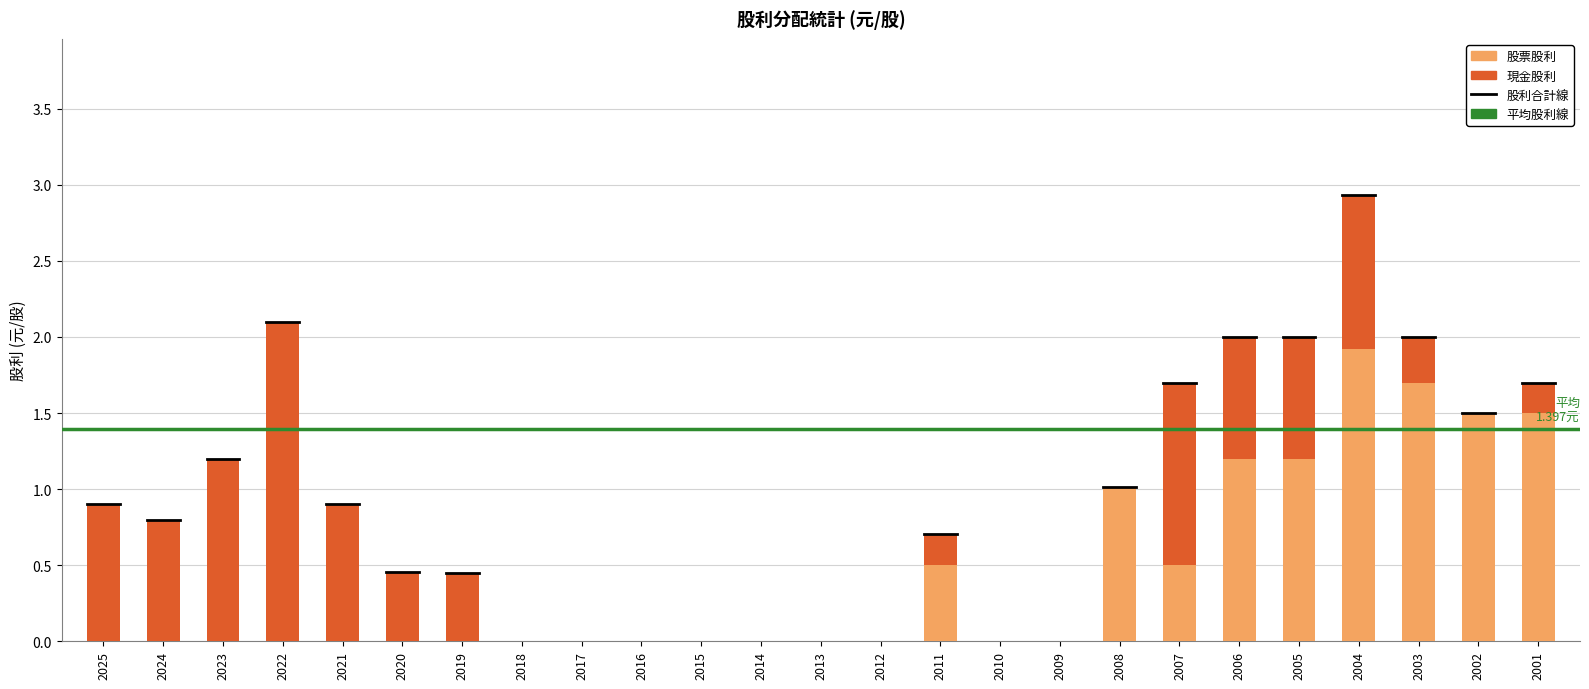

What is the total value across all series at 2023?

1.2